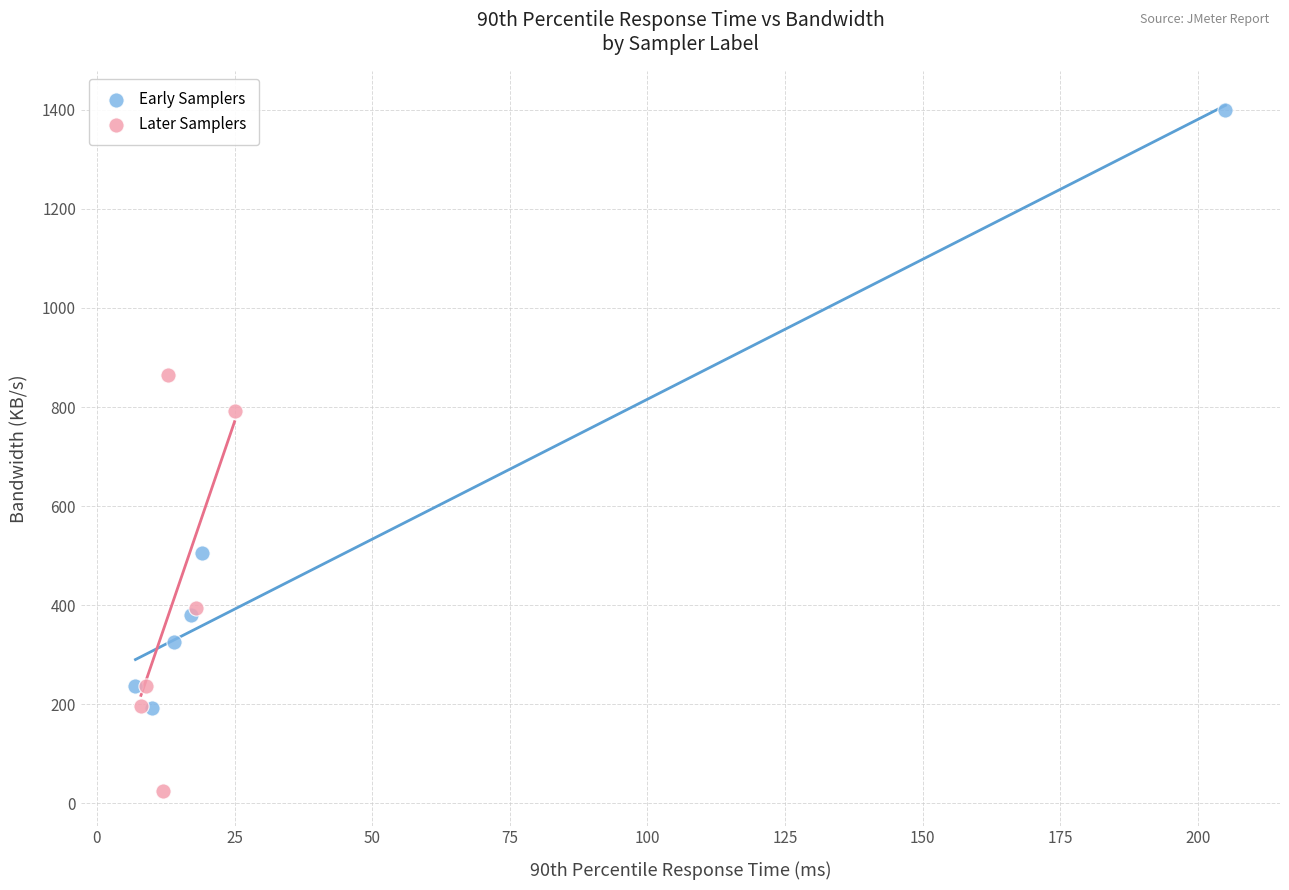

Which series contains the highest Y value?

Early Samplers